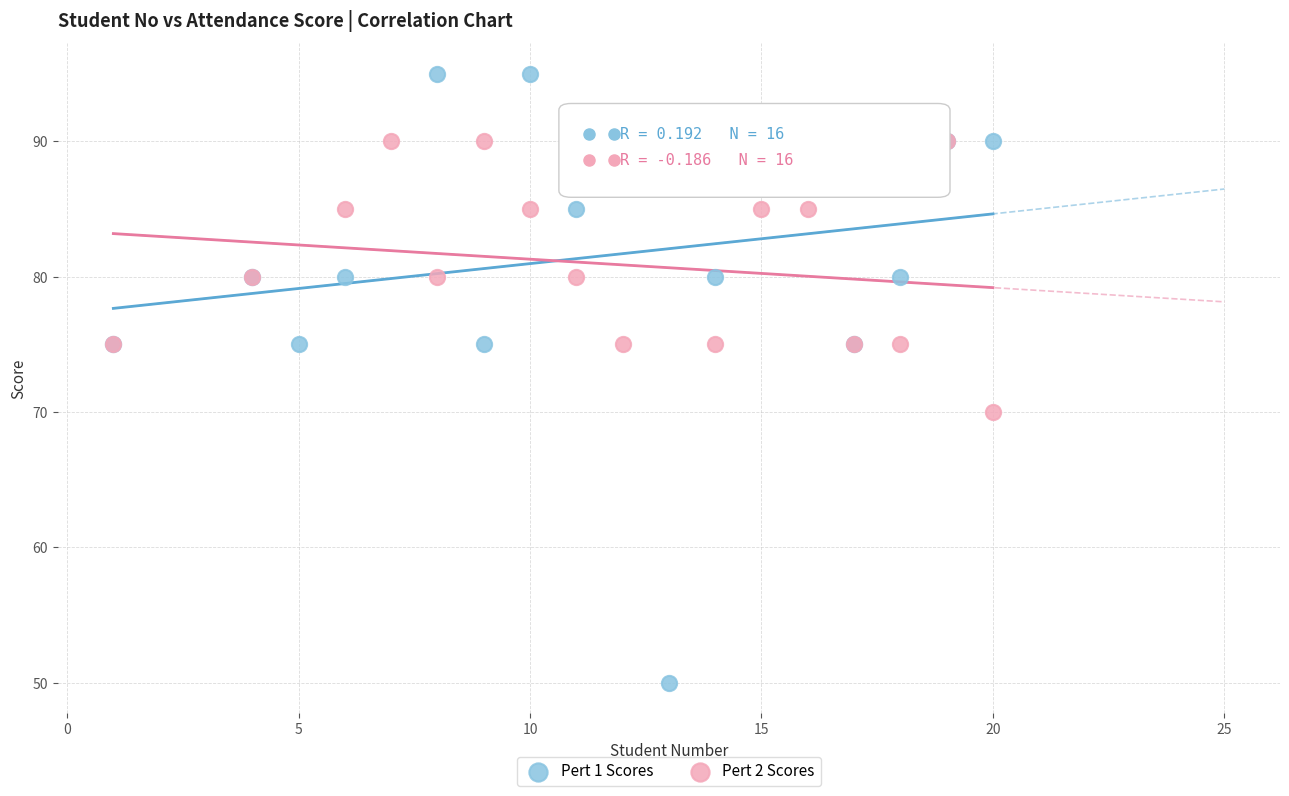

Which series reaches the minimum Y coordinate?

Pert 1 Scores